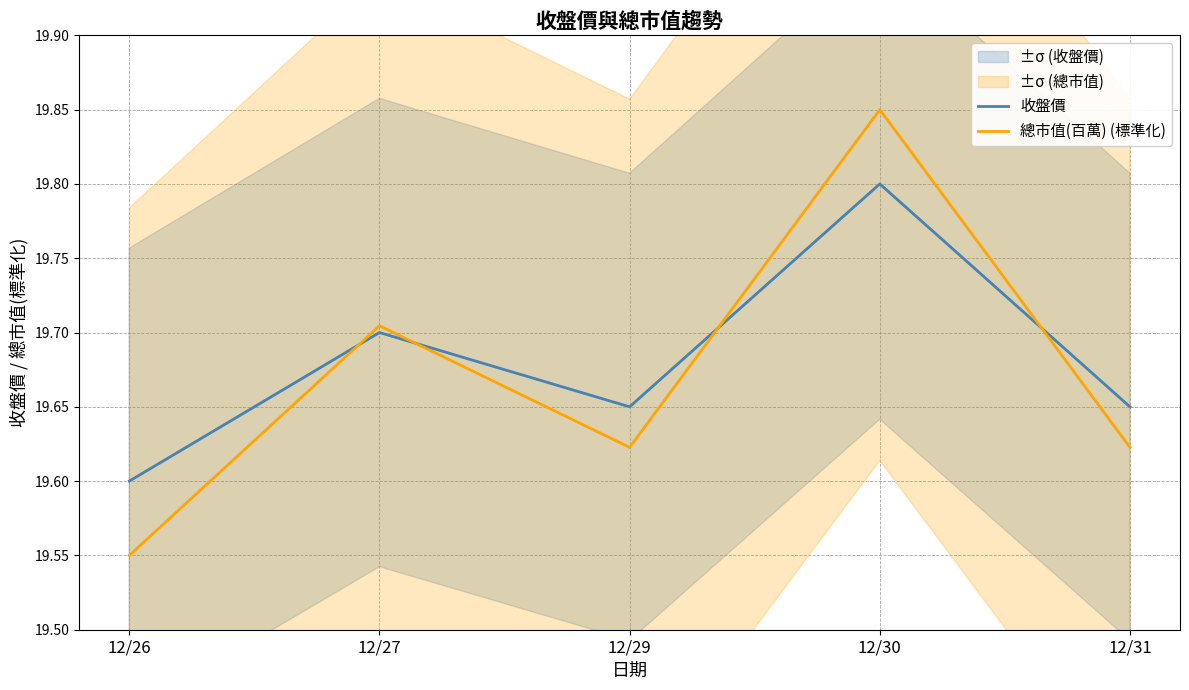

List the series in order of their overall mean, lowest first.

總市值(百萬) (標準化), 收盤價